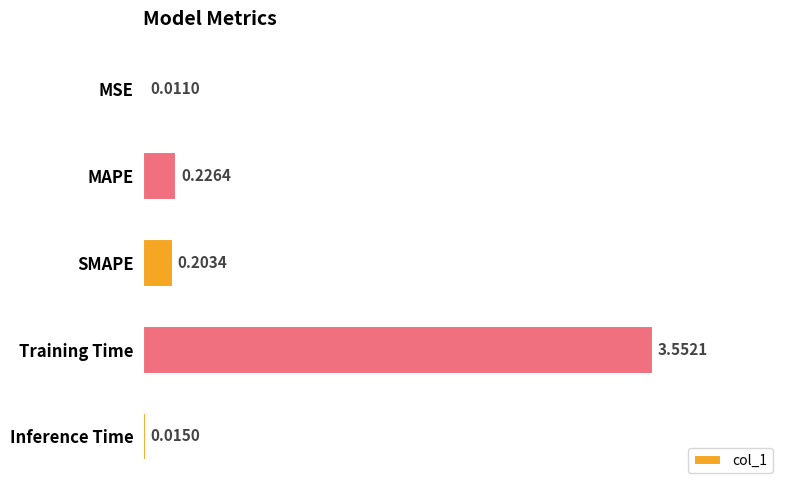

What is the sum of all values?

4.0